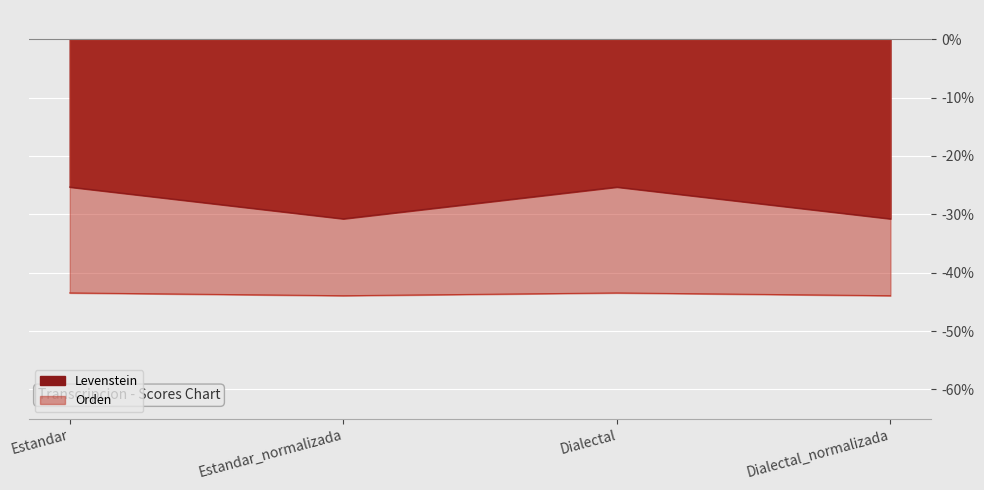

What is the average value of the Levenstein series?

-28.1